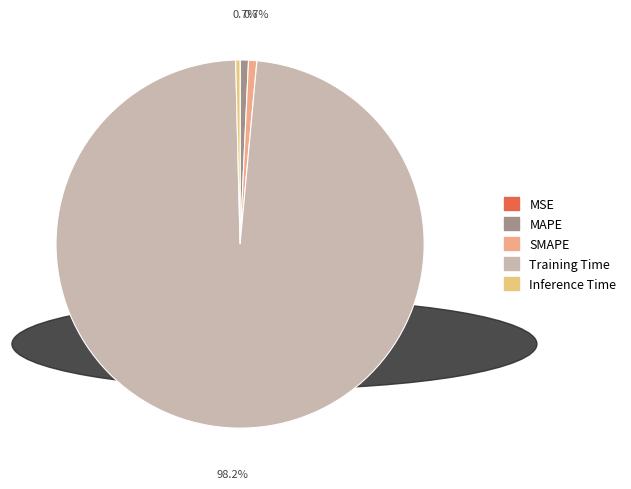

What percentage is NOT represented by Inference Time?

99.6%